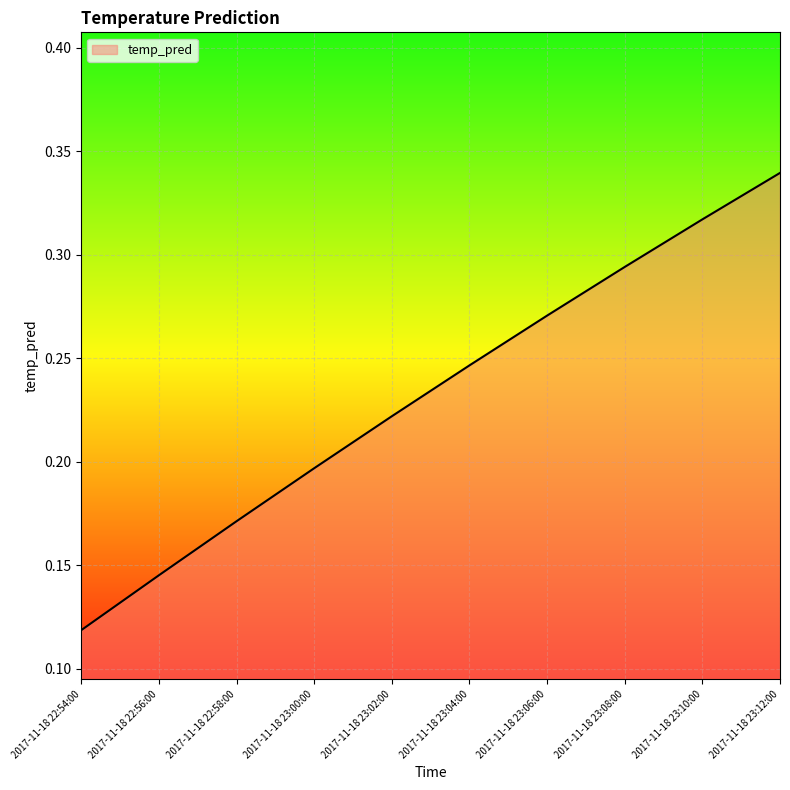

How many series are shown in this chart?

1